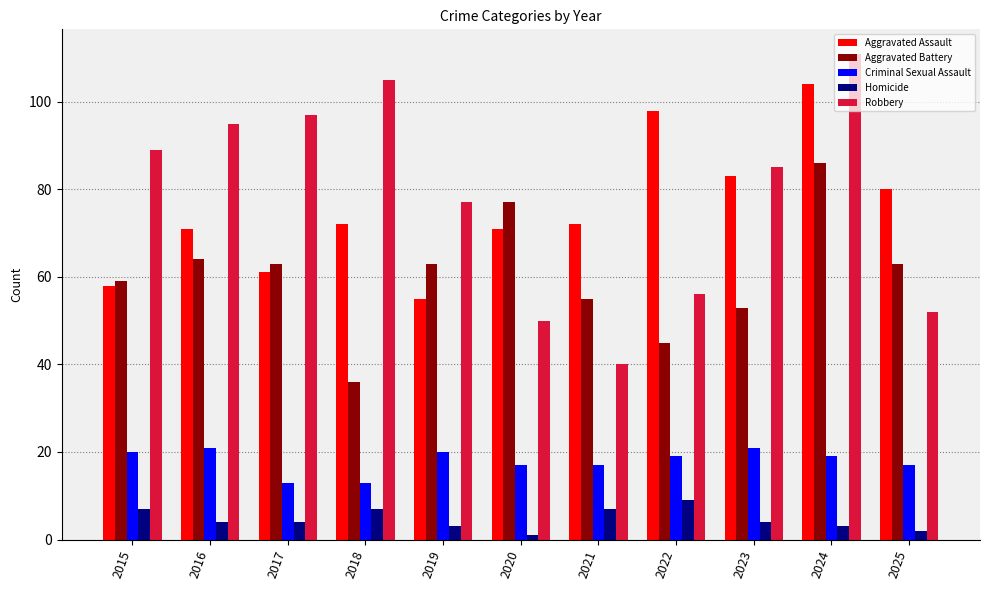

Which series has the largest total across all categories?

Robbery